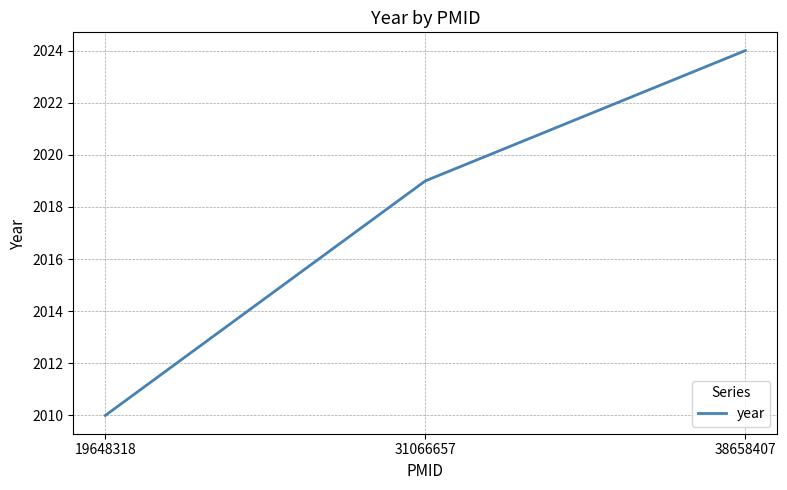

Which category has the highest value across all series?

38658407